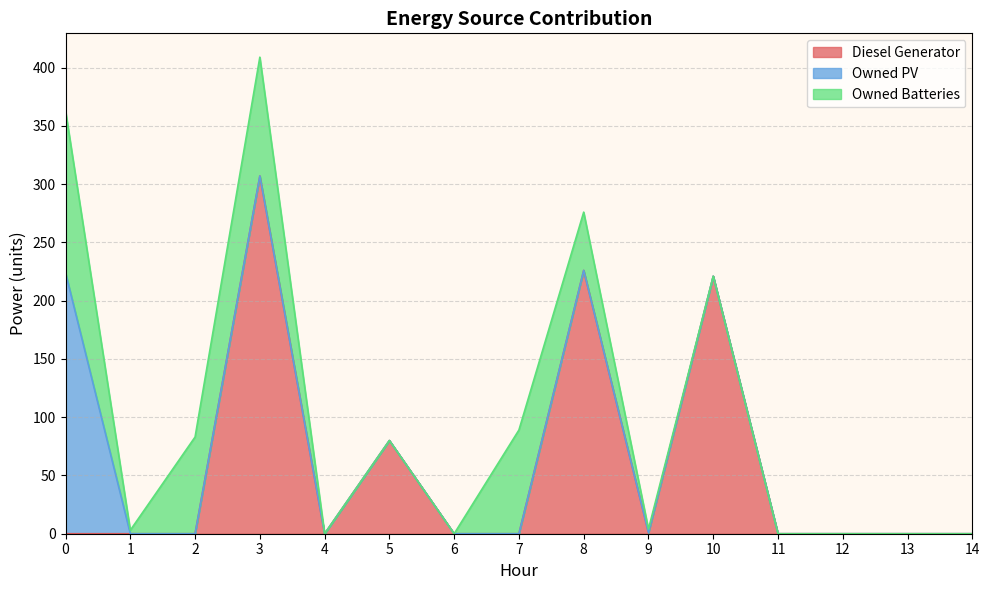

The Owned PV series shows 0 at 14. True or false?

True